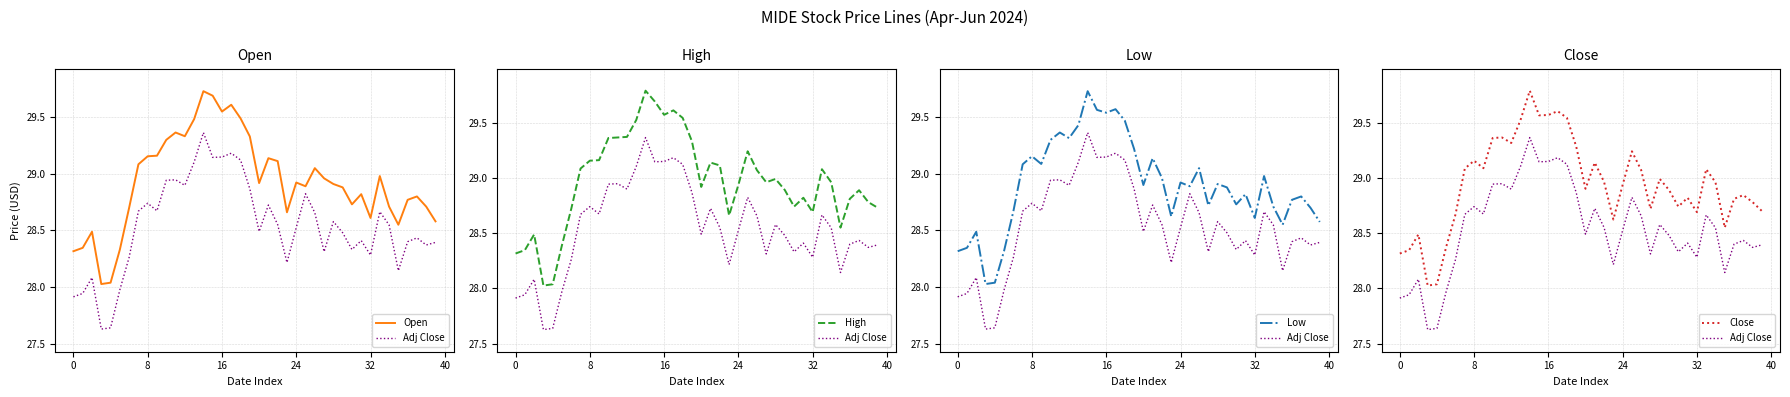

What is the minimum value for Close?

28.0